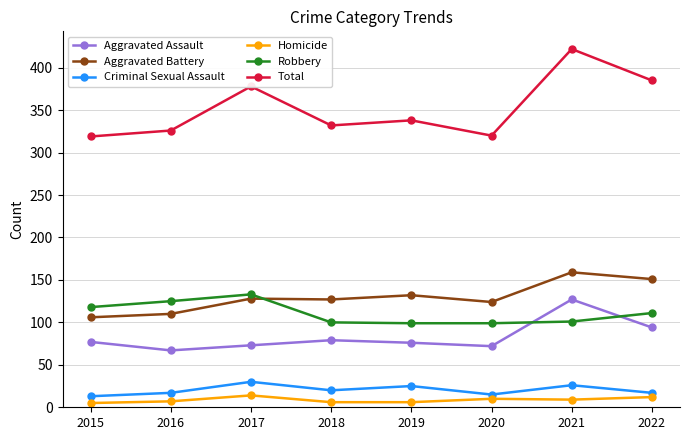

True or false: Aggravated Battery has more than 0 points higher than both neighbors.

True